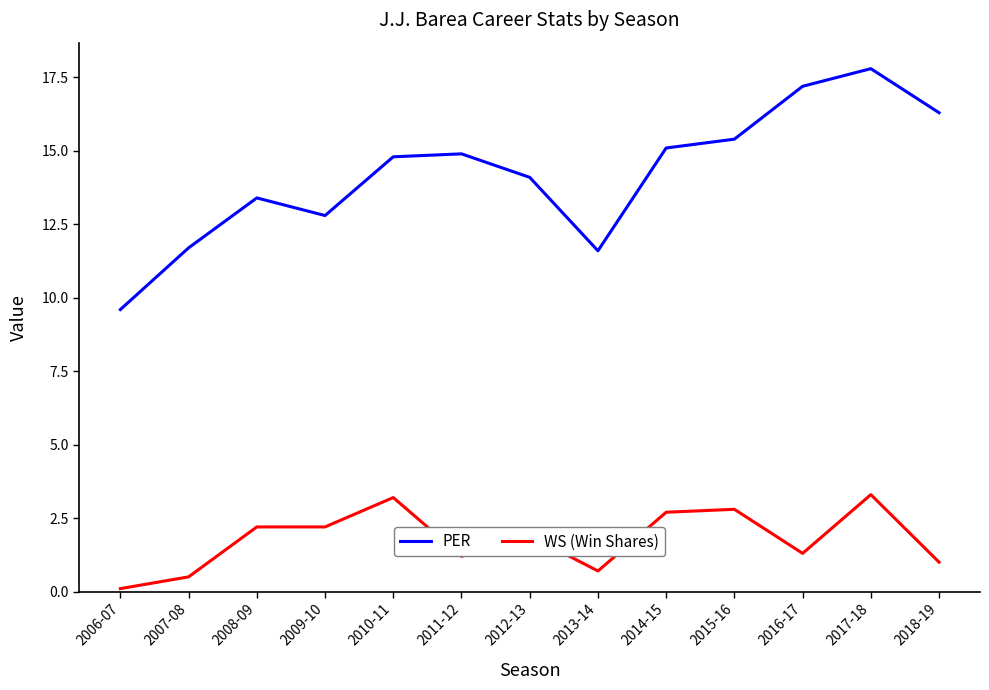

What position from the left is 2007-08?

2